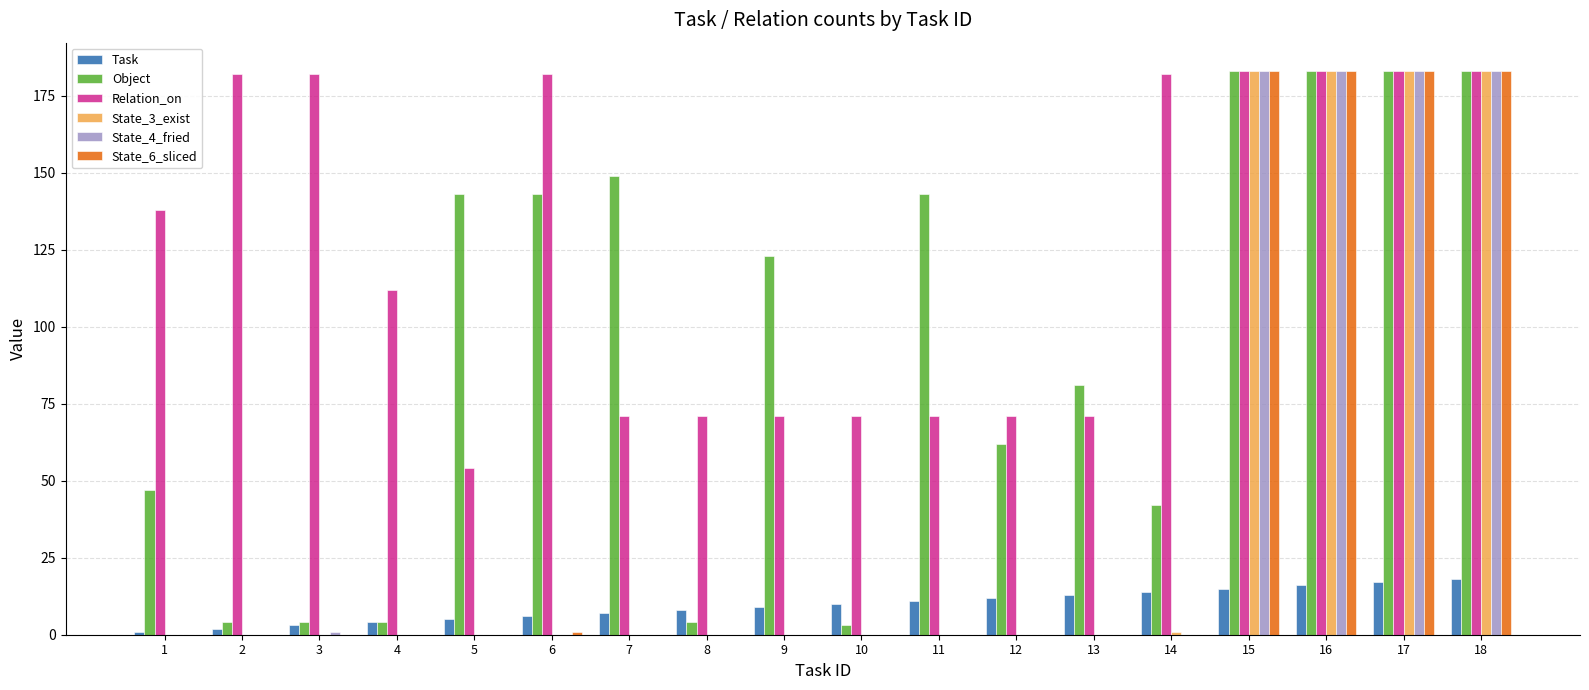

How many distinct data groups are displayed?

6